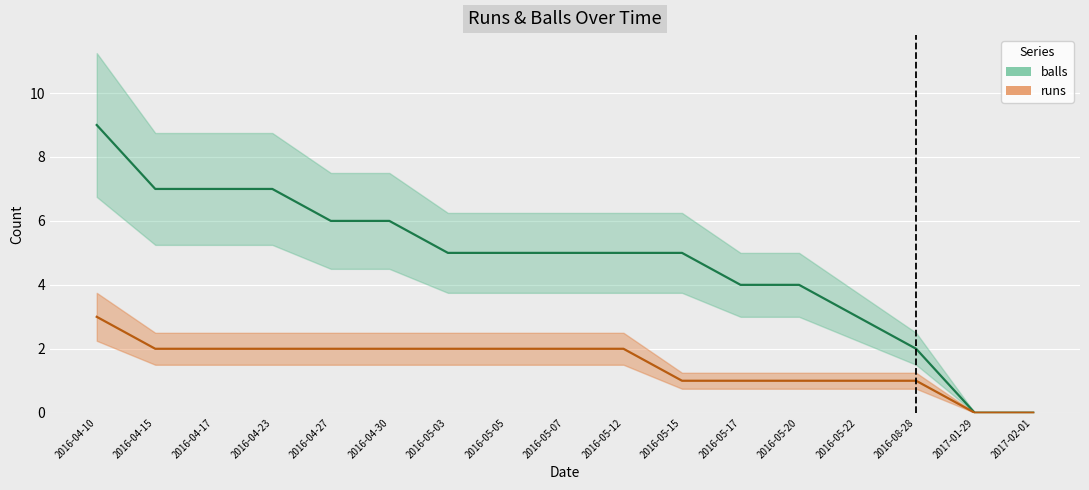

What is the value of the runs point at the 14th from the left?

1